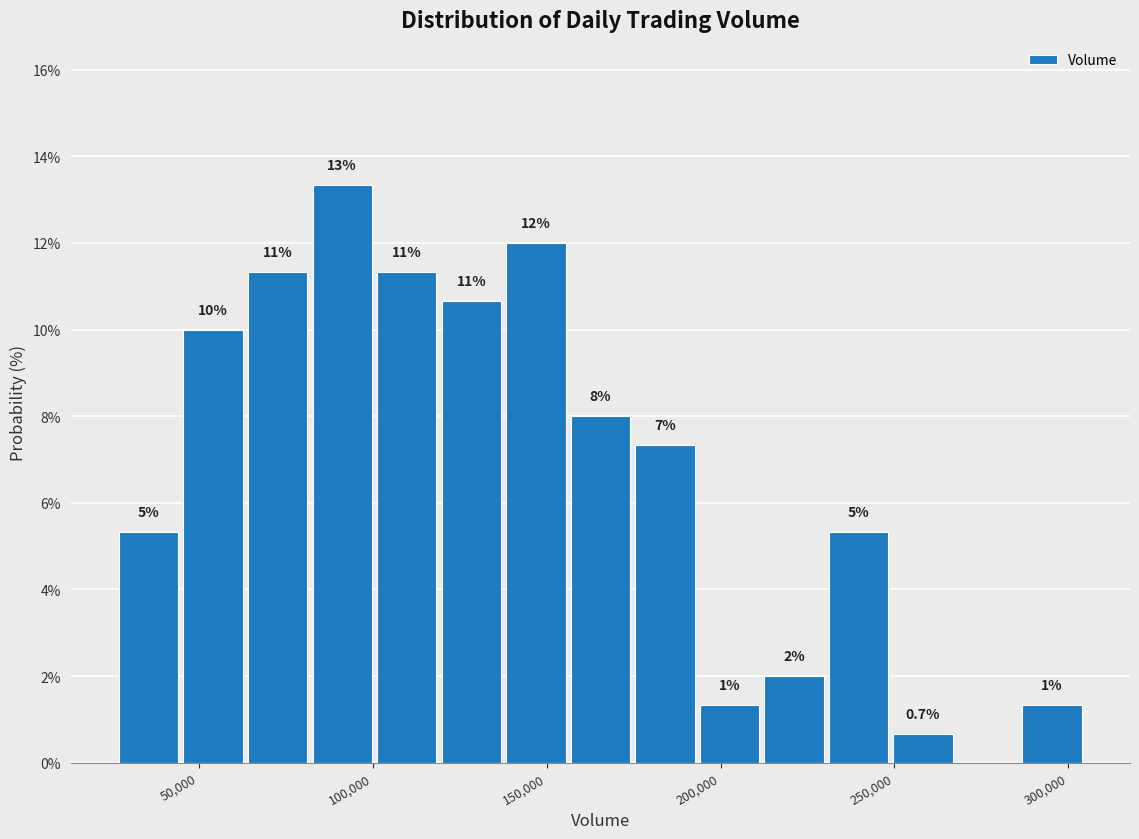

Around what value on the x-axis is the tallest bar? Give the approximate position of its centre, as read against the axis.

90000